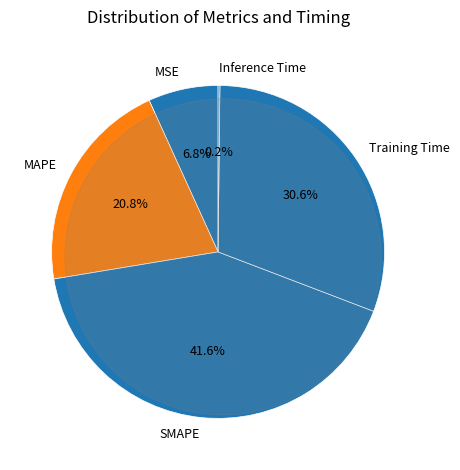

Is there any slice that represents more than half of the pie?

No